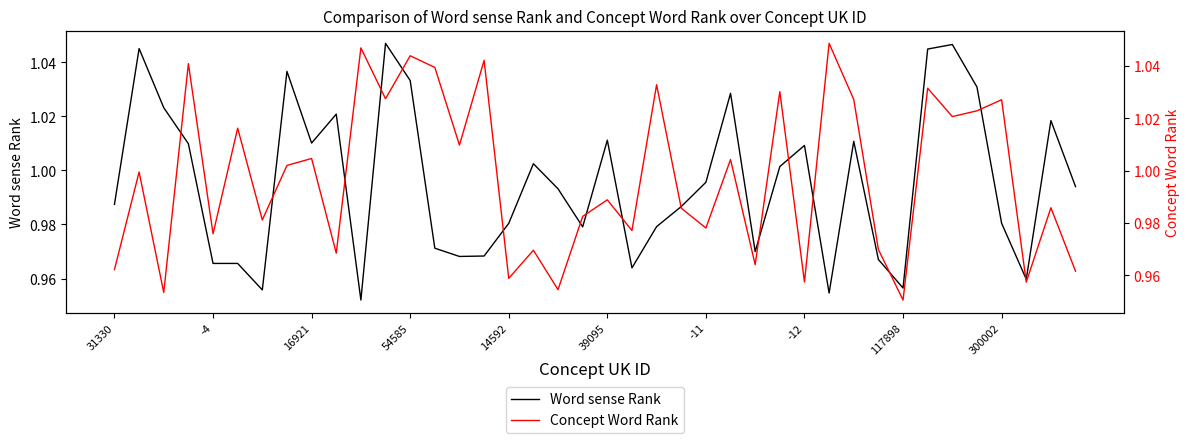

Which category has the highest value in the Concept Word Rank series?

29